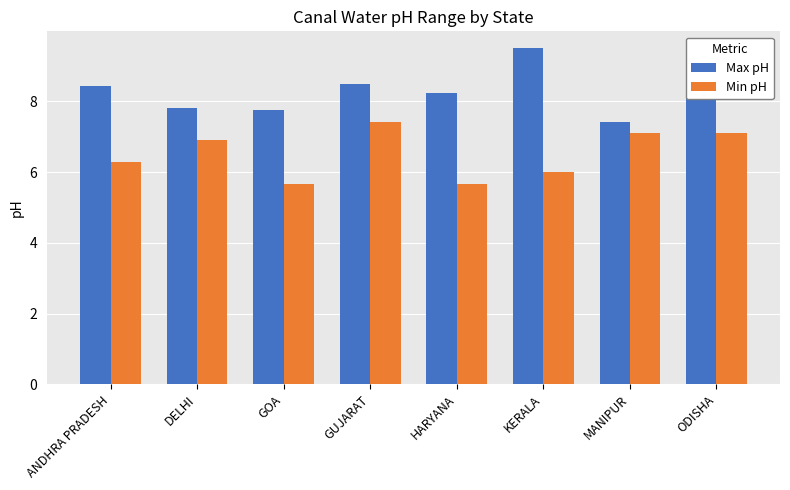

What is the value of the Max pH bar at the 5th from the left?

8.2